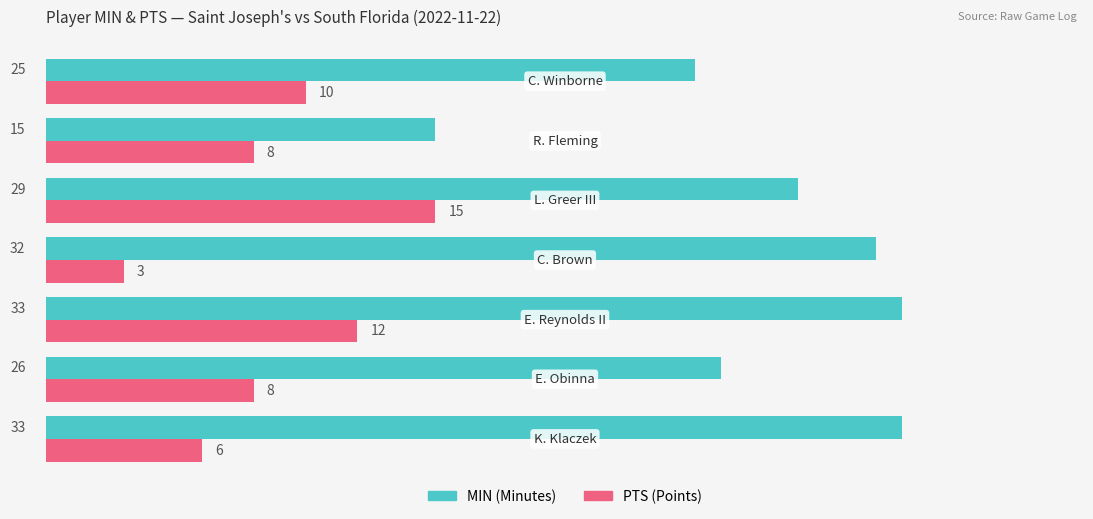

What is the minimum value shown in the chart?

3